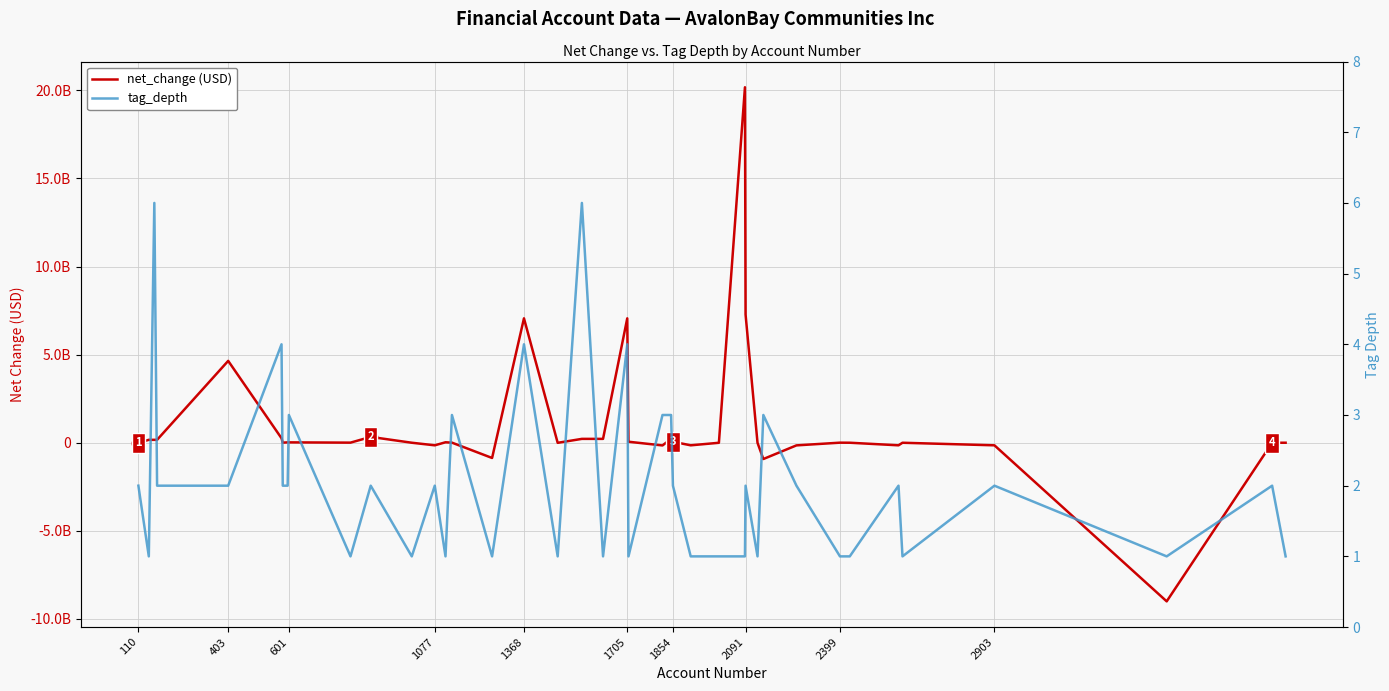

What position from the left is 601?

9